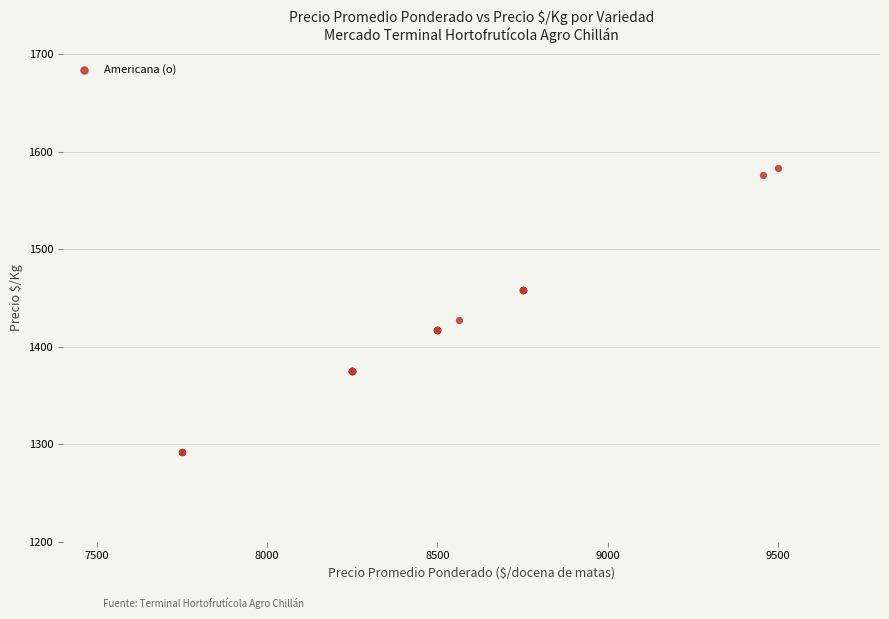

What Y value in the scatter plot is closest to 1437?

1427